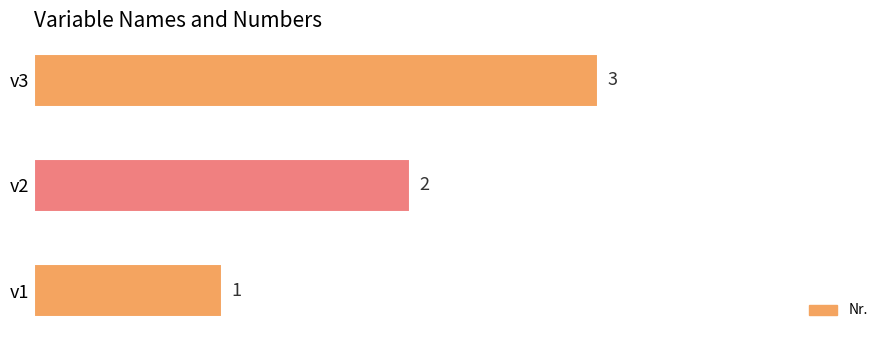

Does the chart contain stacked bars?

No